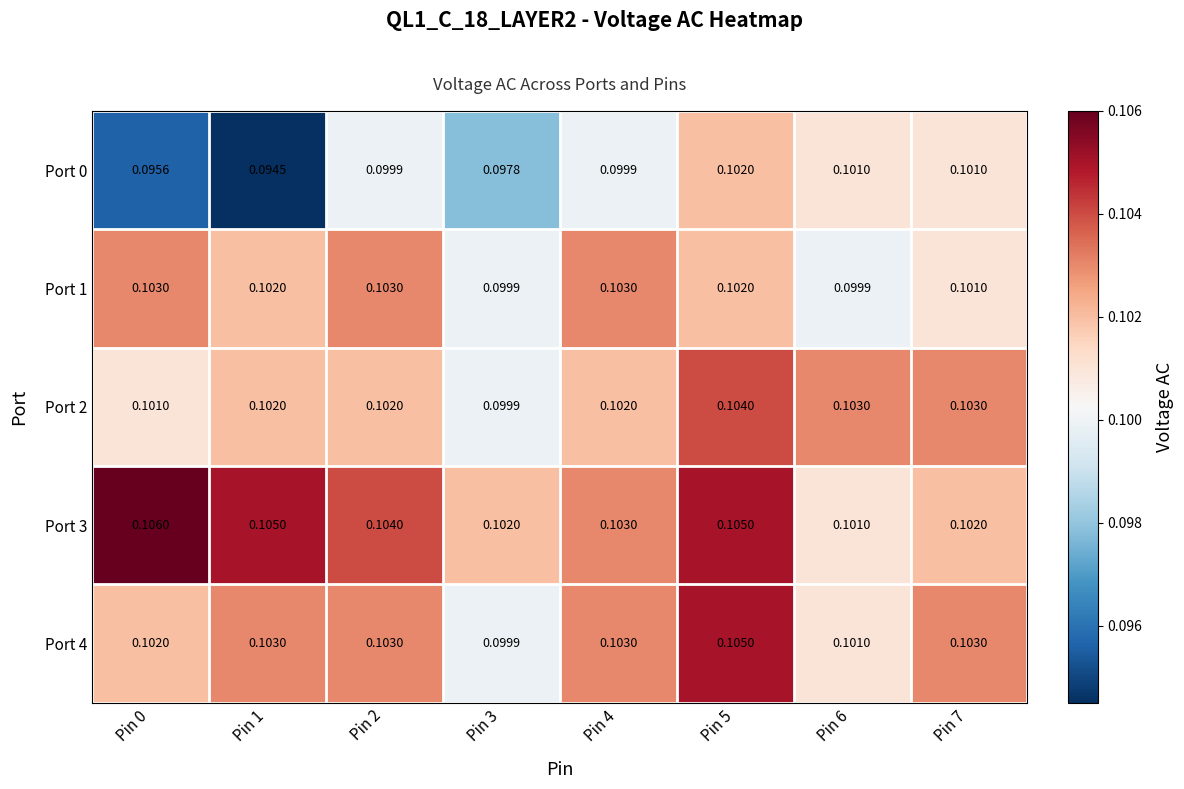

Which series has the largest range (max minus min)?

Port 0